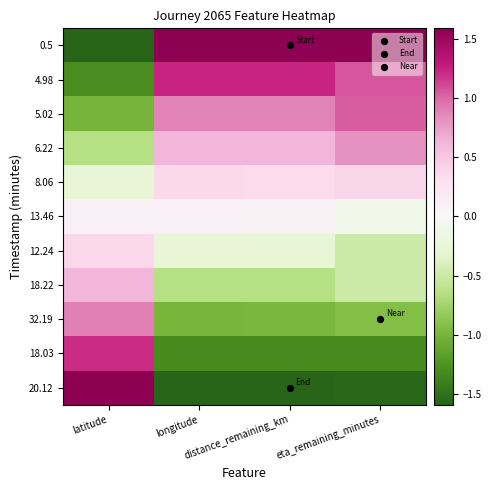

Reading left to right, transcribe all the data shown in this chart.

0.5: latitude=-1.6	longitude=1.6	distance_remaining_km=1.6	eta_remaining_minutes=1.6
4.98: latitude=-1.3	longitude=1.2	distance_remaining_km=1.2	eta_remaining_minutes=1.1
5.02: latitude=-1.0	longitude=0.9	distance_remaining_km=0.9	eta_remaining_minutes=1.0
6.22: latitude=-0.6	longitude=0.6	distance_remaining_km=0.6	eta_remaining_minutes=0.8
8.06: latitude=-0.3	longitude=0.4	distance_remaining_km=0.4	eta_remaining_minutes=0.4
13.46: latitude=0.1	longitude=0.1	distance_remaining_km=0.1	eta_remaining_minutes=-0.1
12.24: latitude=0.4	longitude=-0.3	distance_remaining_km=-0.3	eta_remaining_minutes=-0.5
18.22: latitude=0.6	longitude=-0.6	distance_remaining_km=-0.6	eta_remaining_minutes=-0.5
32.19: latitude=0.9	longitude=-1.0	distance_remaining_km=-1.0	eta_remaining_minutes=-0.9
18.03: latitude=1.2	longitude=-1.3	distance_remaining_km=-1.3	eta_remaining_minutes=-1.3
20.12: latitude=1.6	longitude=-1.6	distance_remaining_km=-1.6	eta_remaining_minutes=-1.6